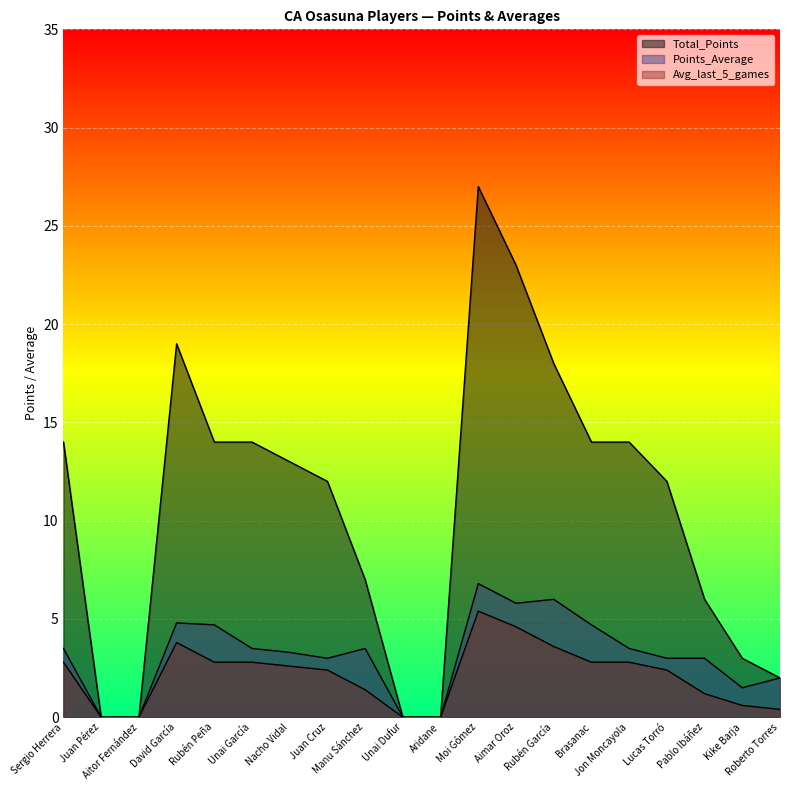

Does the chart display data point markers on the line(s)?

No